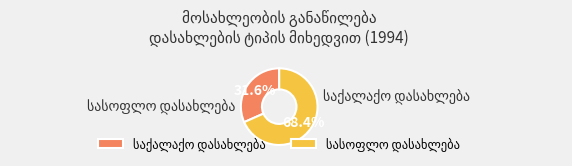

What is the smallest slice in the pie chart?

საქალაქო დასახლება